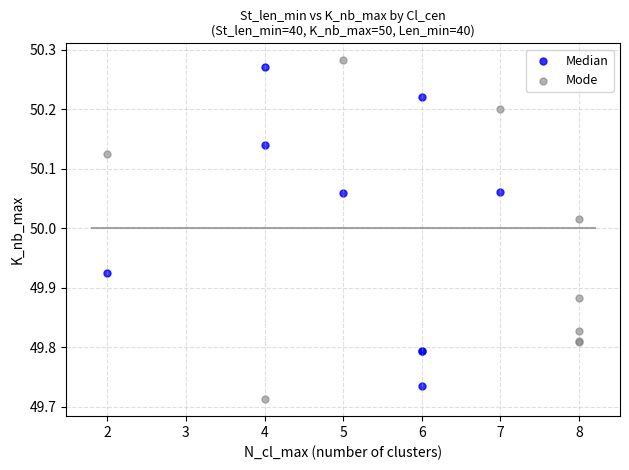

What are all the series names shown in the legend?

Median, Mode